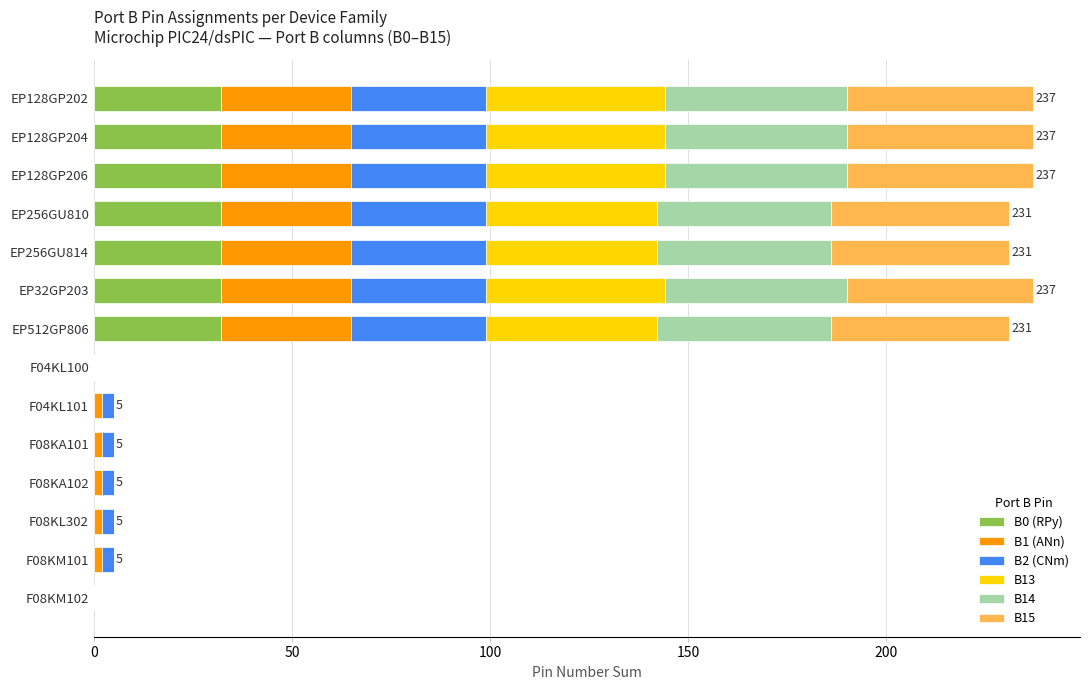

The value of B0 (RPy) at EP512GP806 is 51. True or false?

False